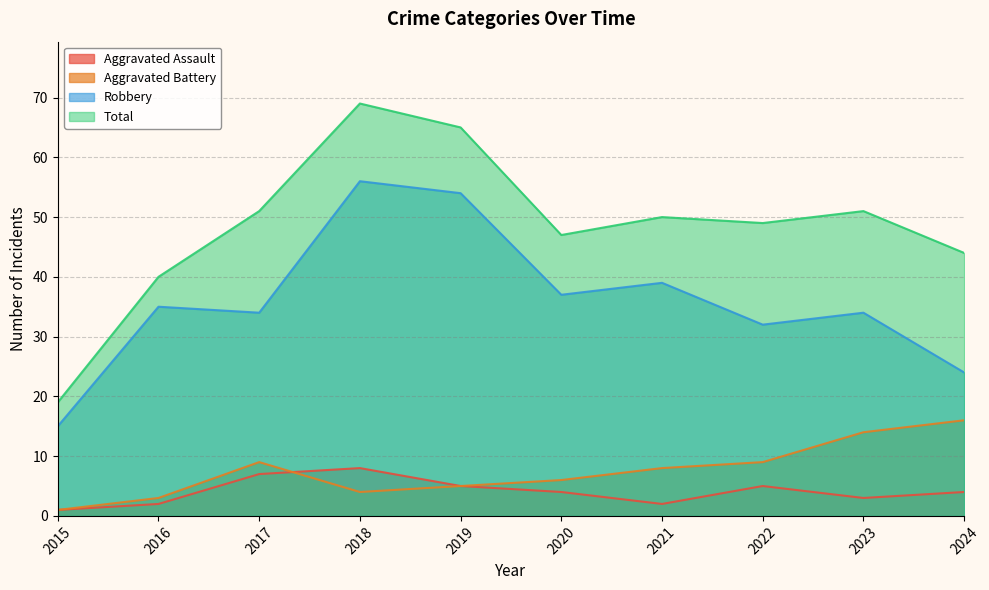

The value of Aggravated Assault at 2017 is 7. True or false?

True